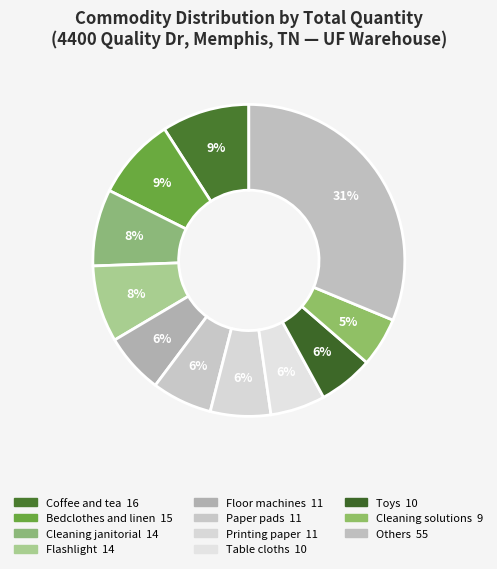

Does any single category account for the majority?

No